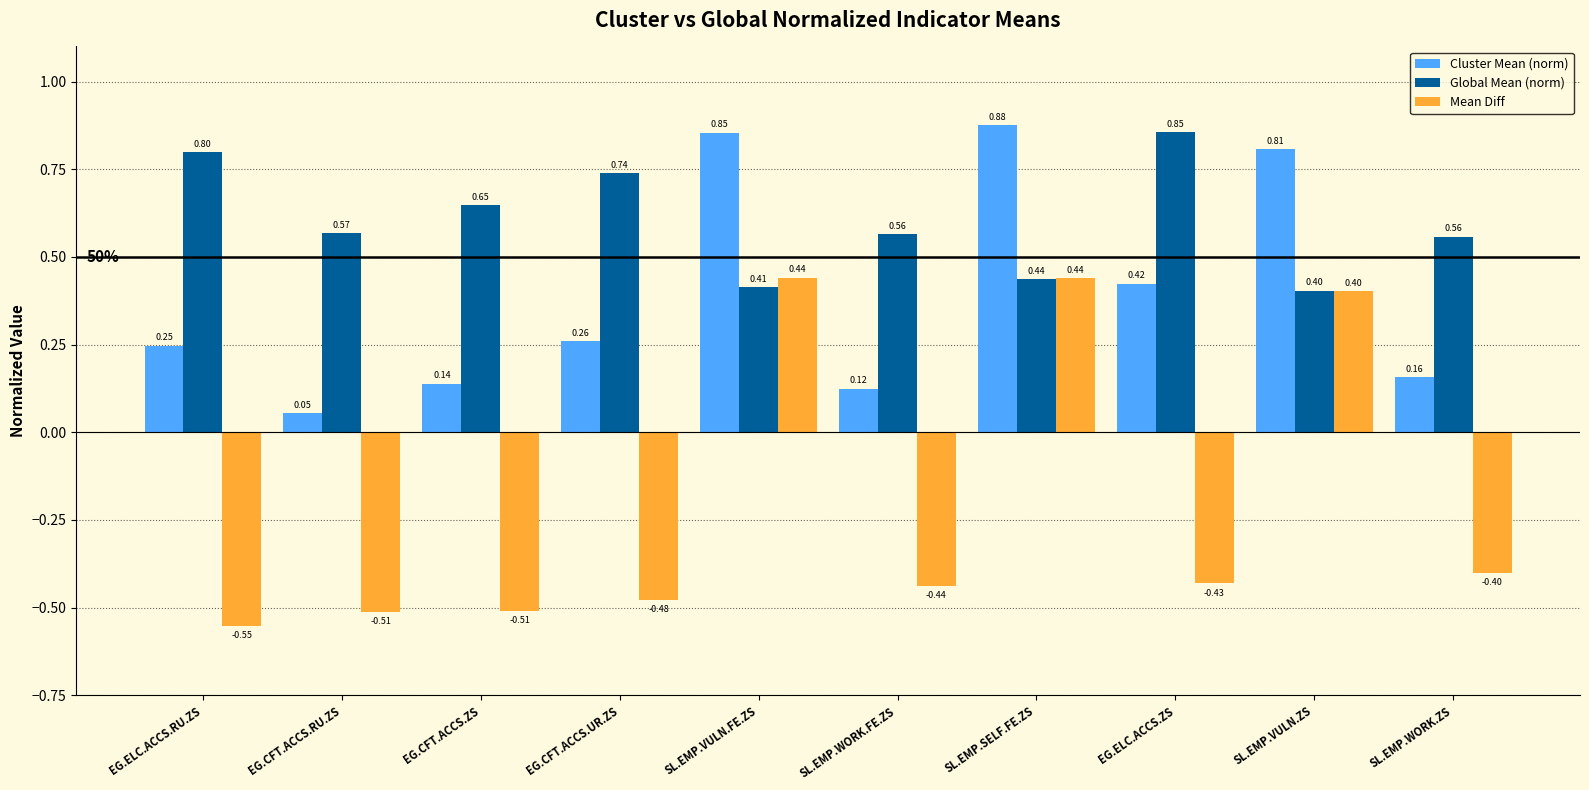

Which series has the largest total across all categories?

Global Mean (norm)